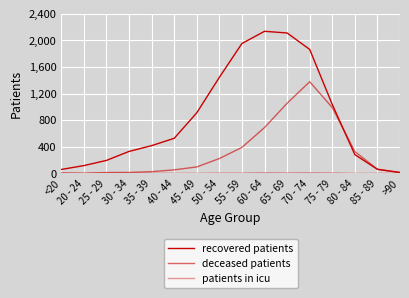

Is it true that deceased patients equals 4 at <20?

False